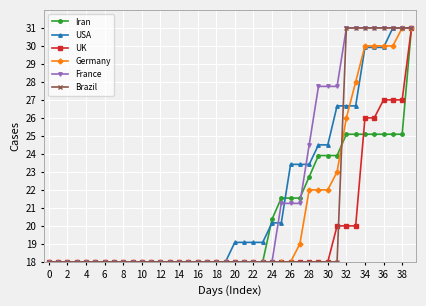

At how many categories does at least one series exceed 29?

8